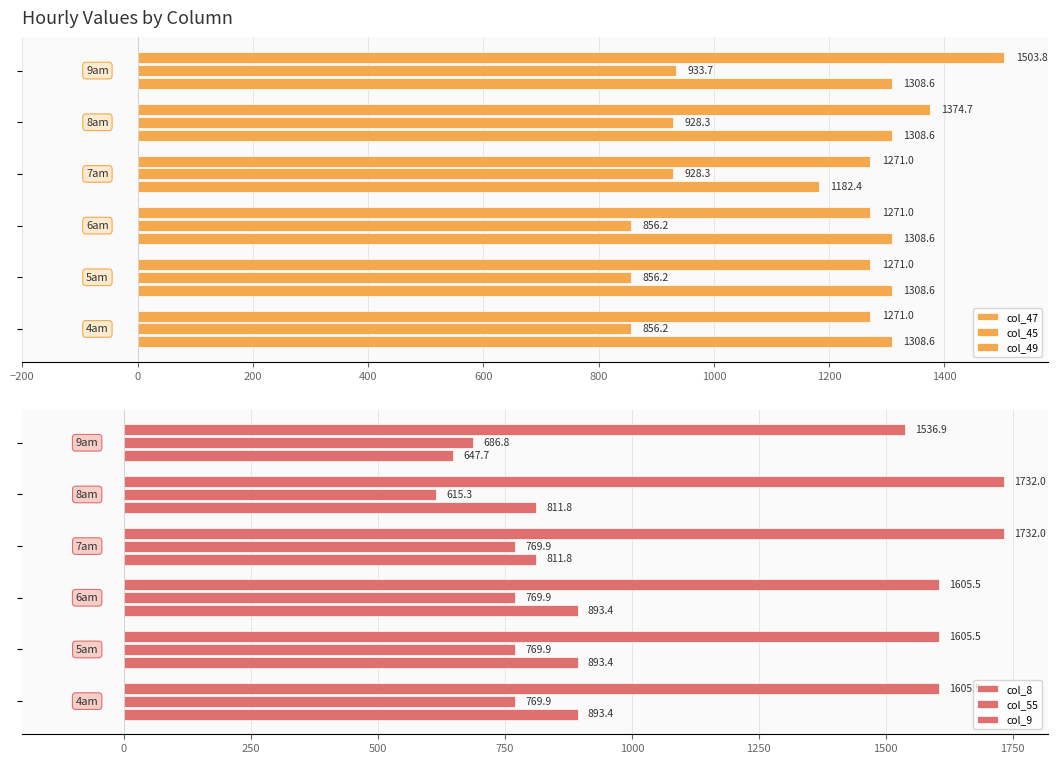

How many groups of bars are there?

6